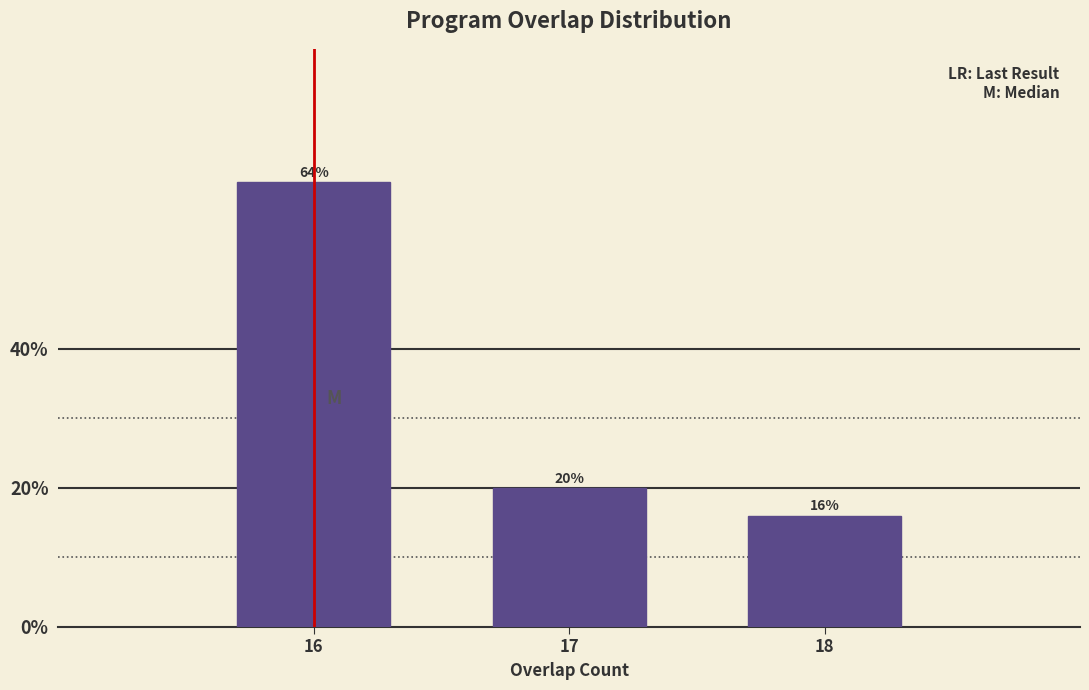

Reading left to right, what are all the values shown in this chart?

64	20	16